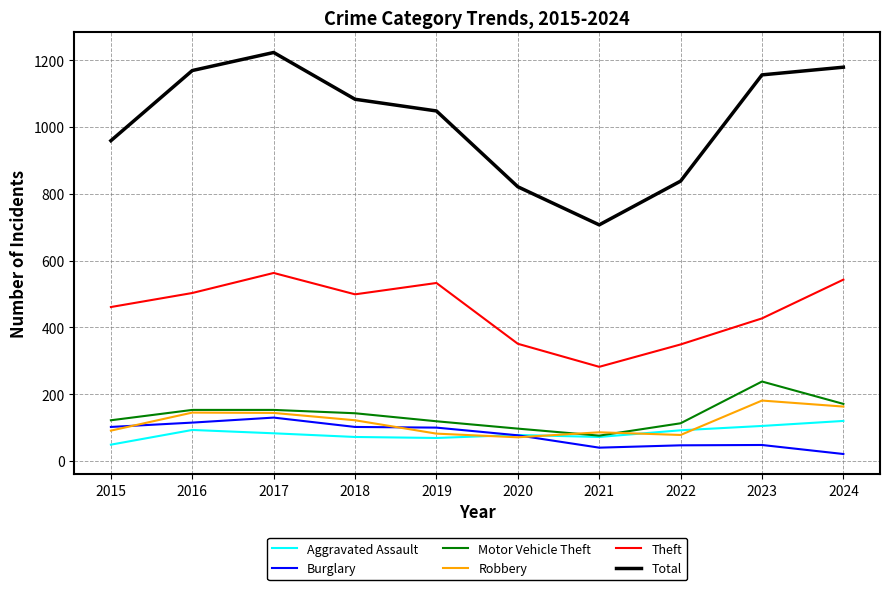

What is the approximate value of Burglary at 2024, to the nearest 10?

20